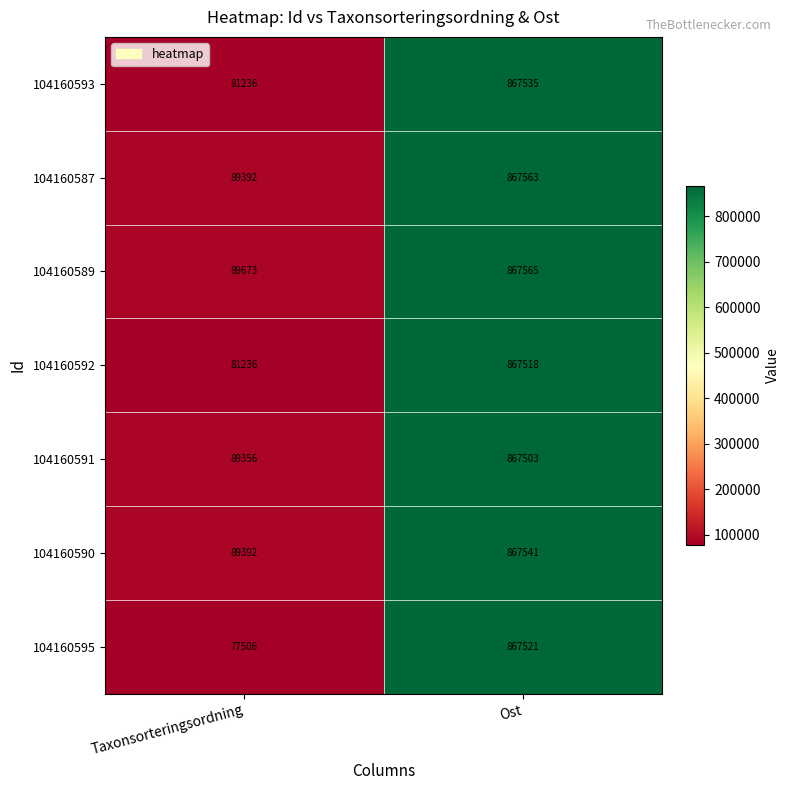

Which series has the widest spread of values?

104160595